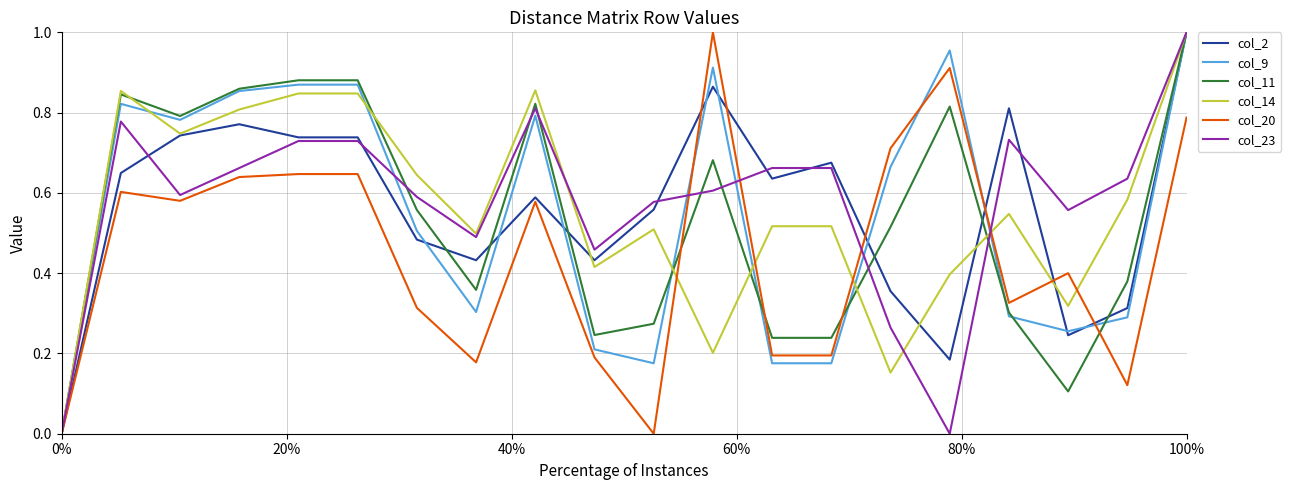

How many lines are shown in the chart?

6